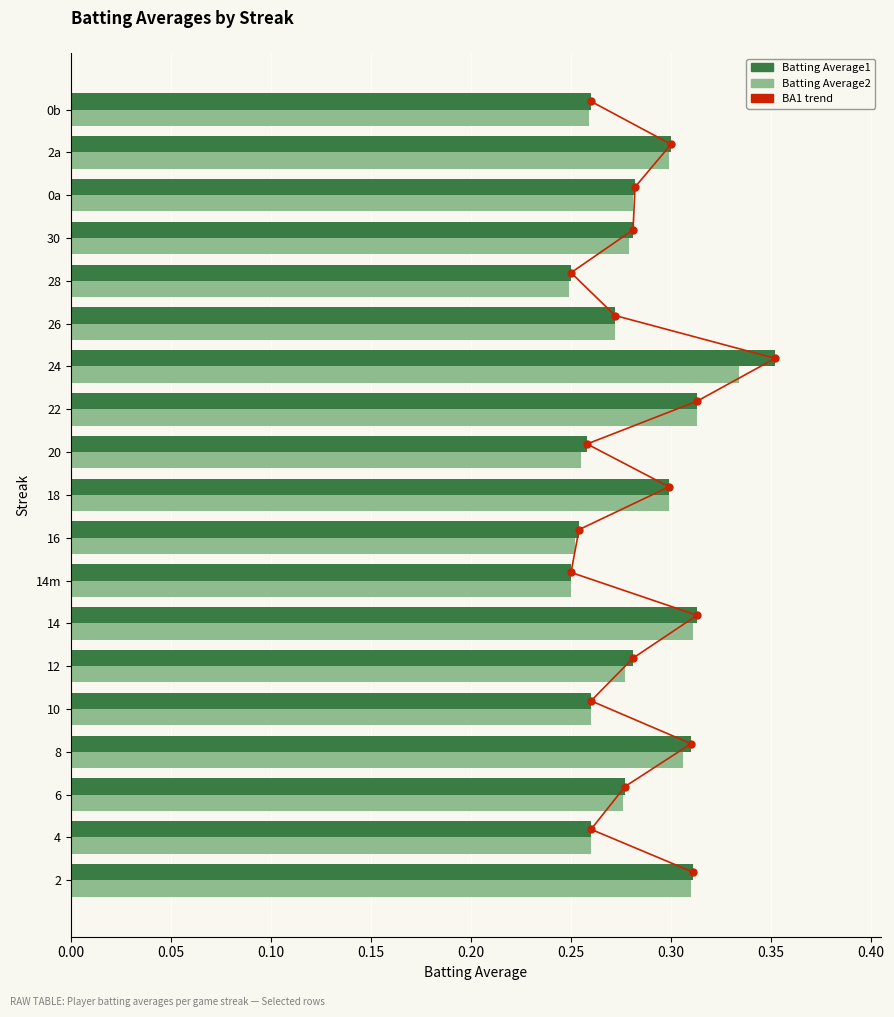

At how many categories does at least one series exceed 0?

19